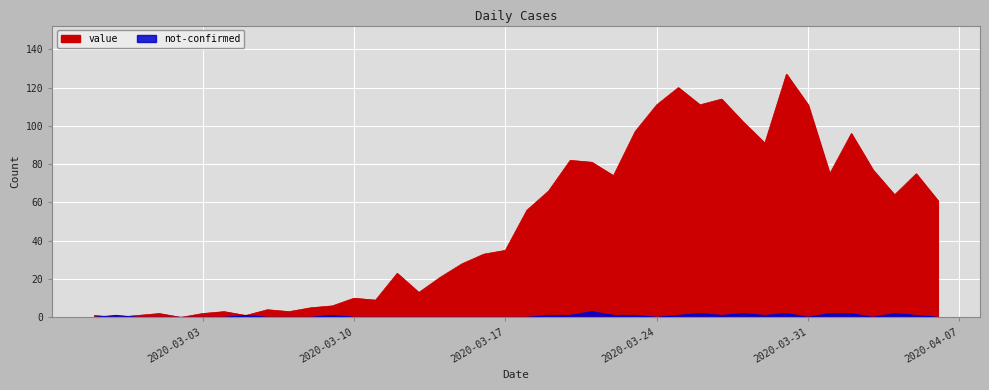

Rank the series by their maximum value, from lowest to highest.

not-confirmed, value